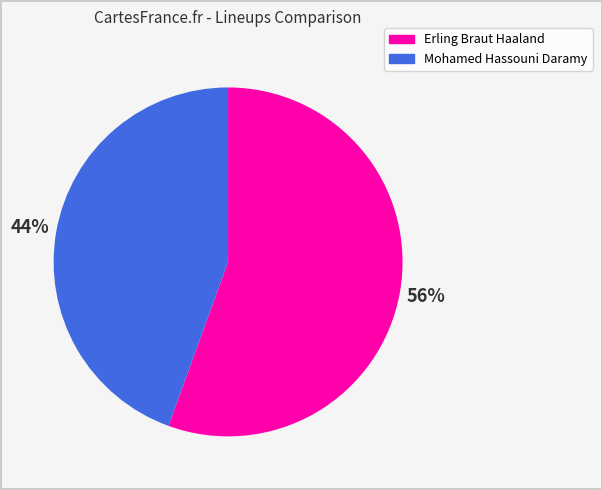

Rank the categories by value from highest to lowest.

Erling Braut Haaland, Mohamed Hassouni Daramy